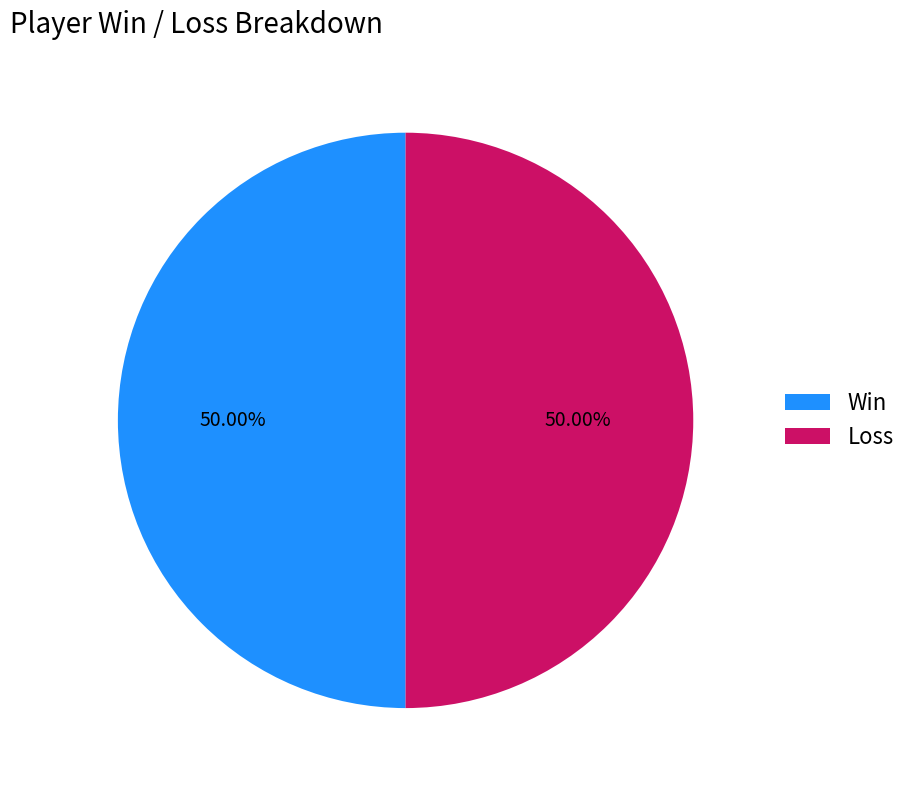

Do Win and Loss together represent more than half of the pie?

Yes